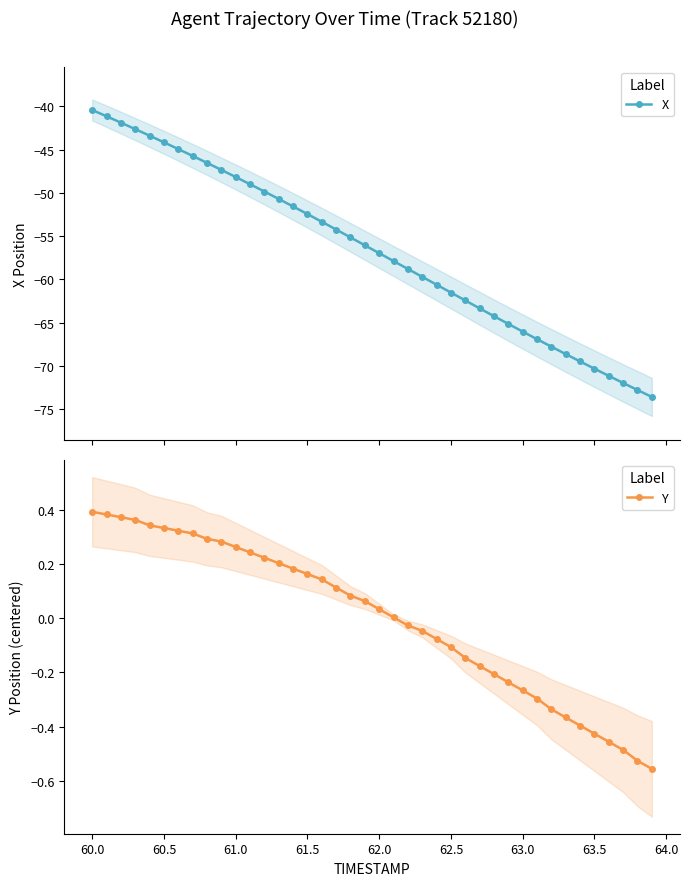

What is the difference between the maximum and minimum values in the X series?

33.1